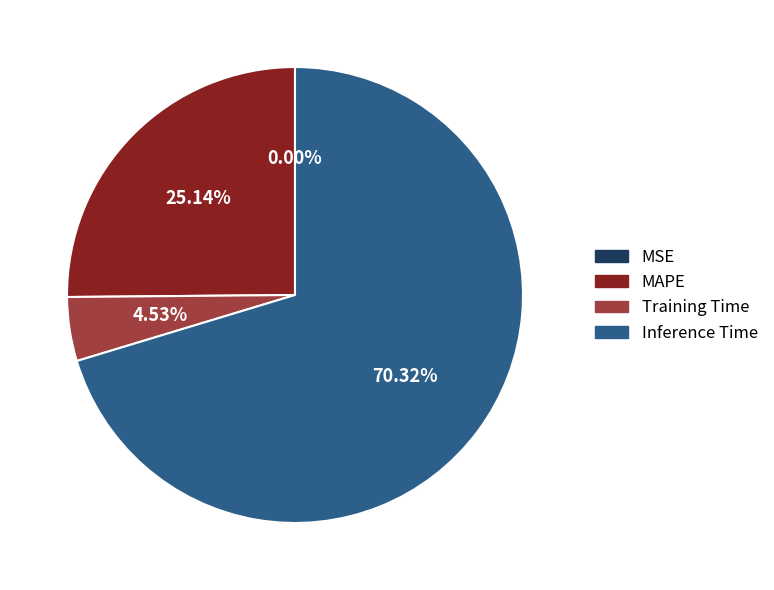

What is the largest slice in the pie chart?

Inference Time